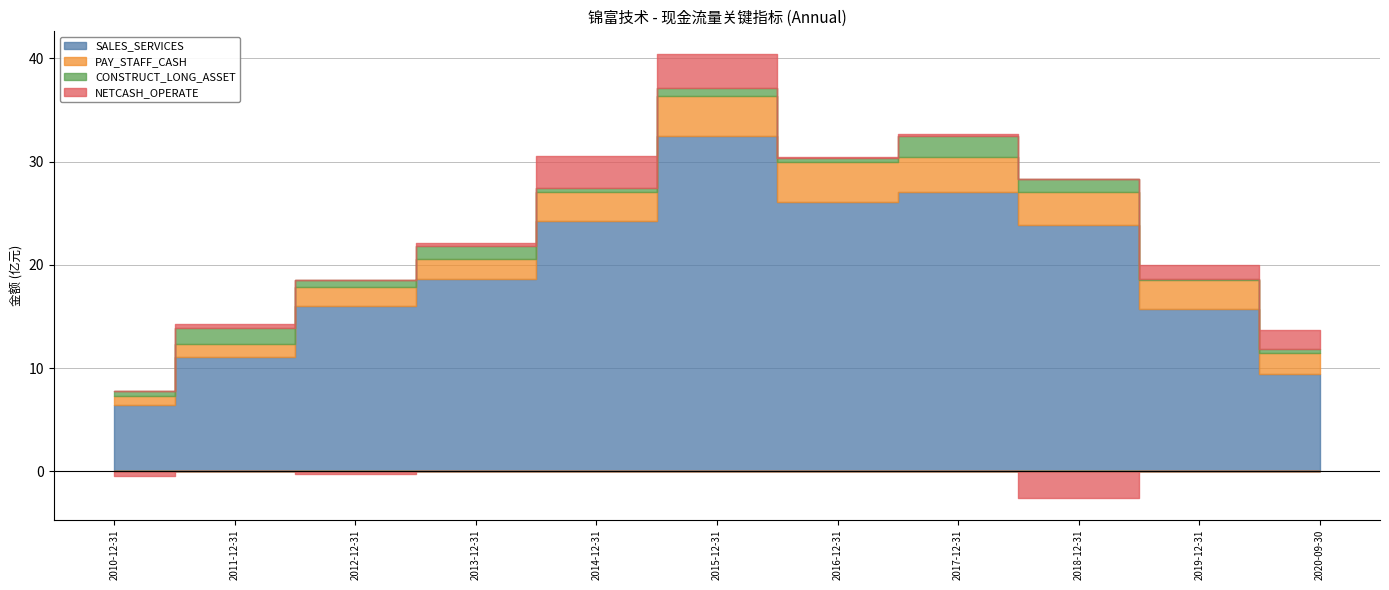

At which label does SALES_SERVICES reach its minimum?

2010-12-31